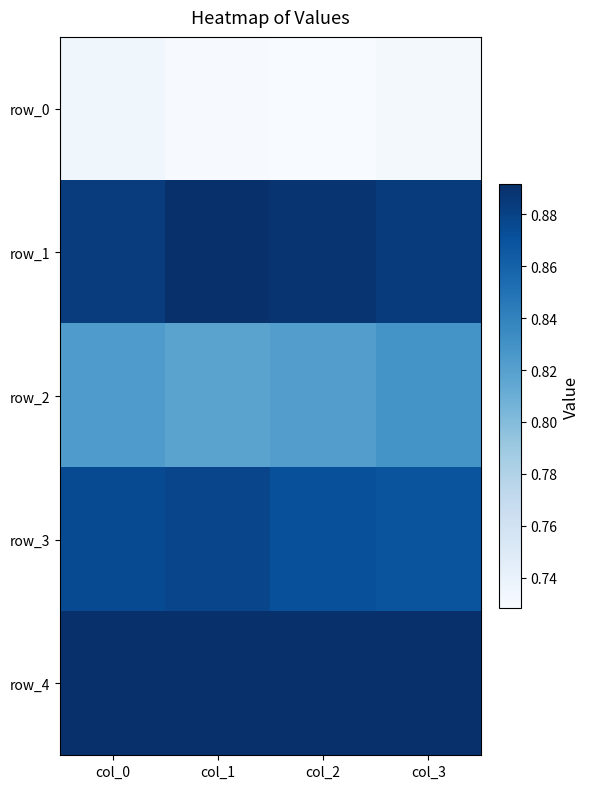

What is the spread (max minus min) of values at col_3?

0.2